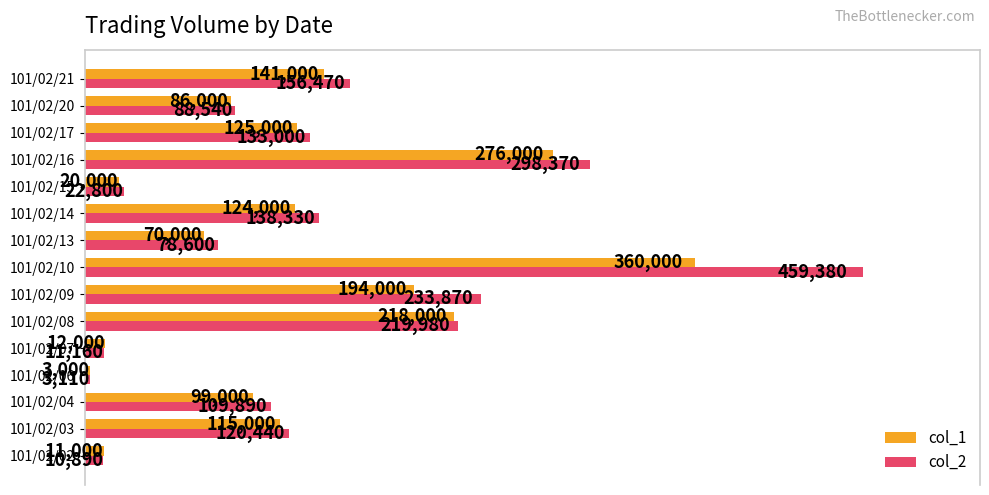

Read the col_2 value at 101/02/15.

22800